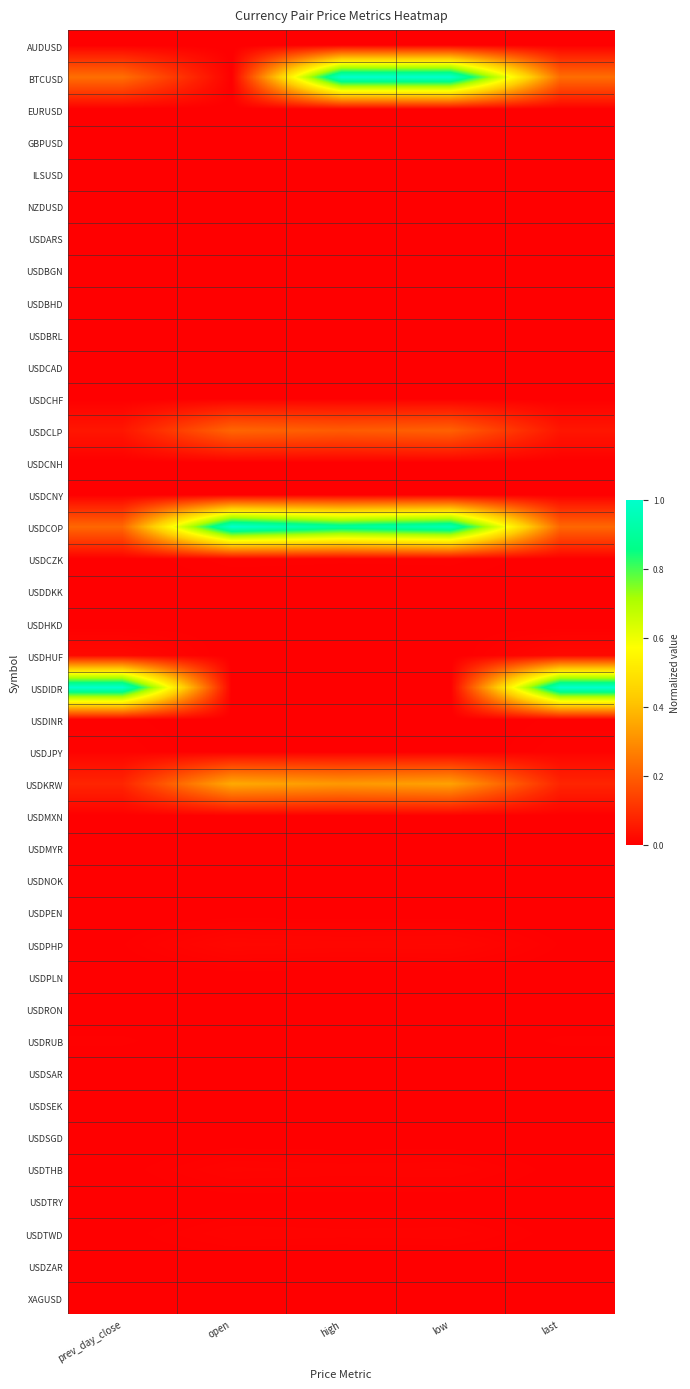

Which label corresponds to the largest value in the chart?

high